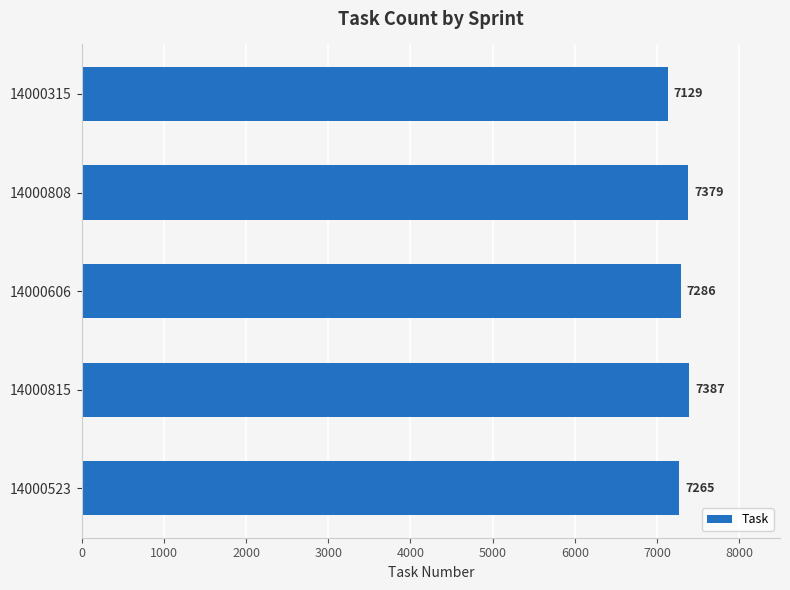

What is the sum of all values?

36446